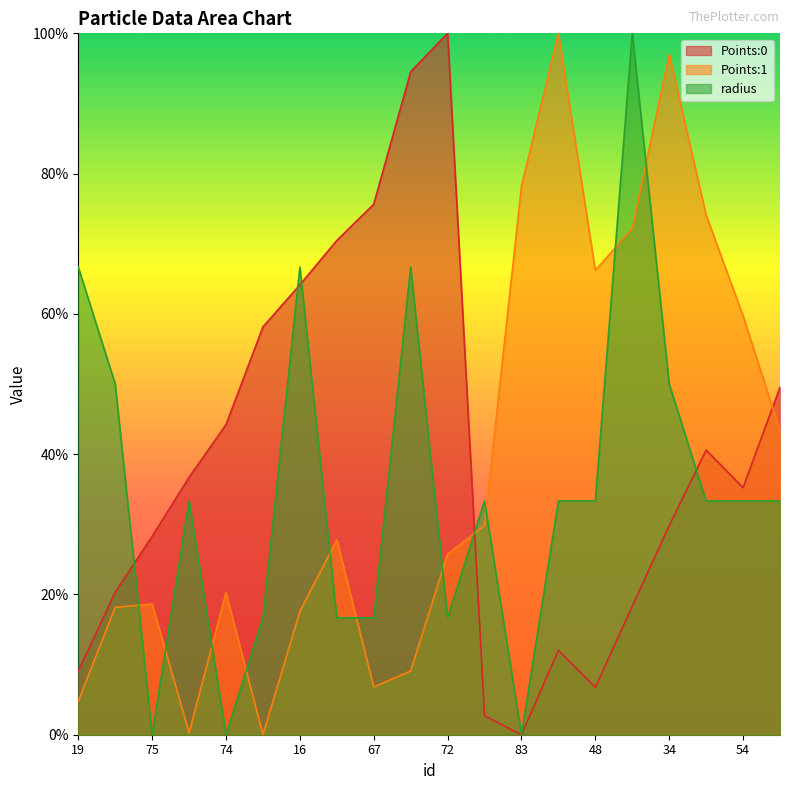

Does the chart display data point markers on the line(s)?

No